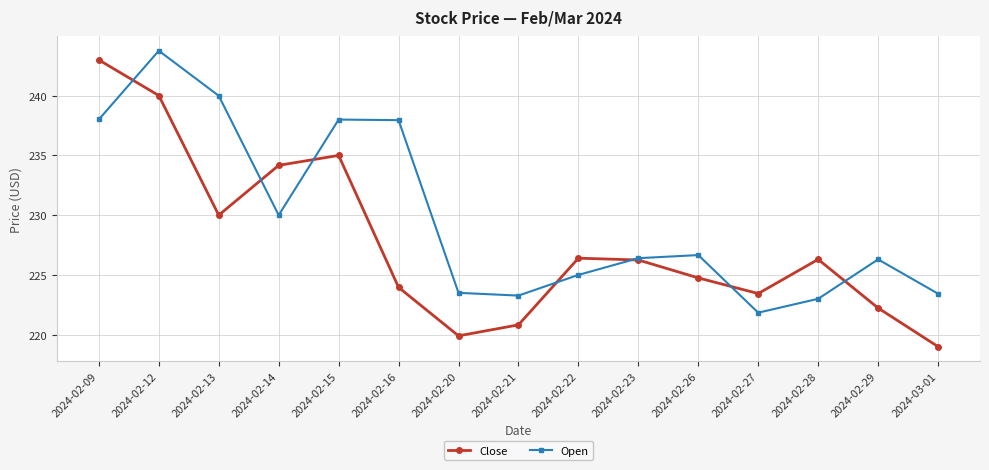

At which category does the chart reach its peak across all series?

2024-02-12